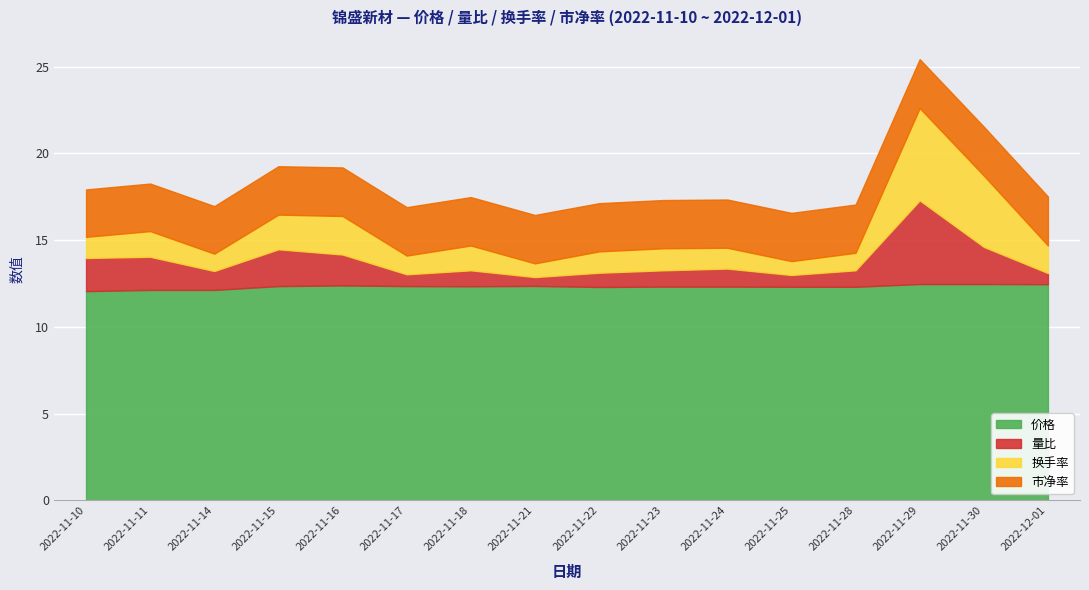

List the labels in order of 价格 value, largest first.

2022-11-29, 2022-11-30, 2022-12-01, 2022-11-16, 2022-11-21, 2022-11-15, 2022-11-17, 2022-11-18, 2022-11-23, 2022-11-24, 2022-11-25, 2022-11-28, 2022-11-22, 2022-11-11, 2022-11-14, 2022-11-10